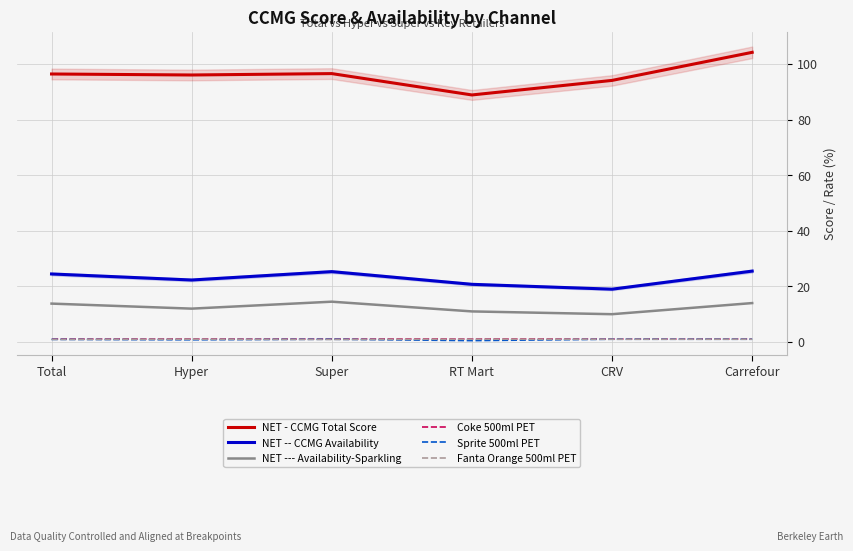

What is the maximum value shown in the chart?

104.2